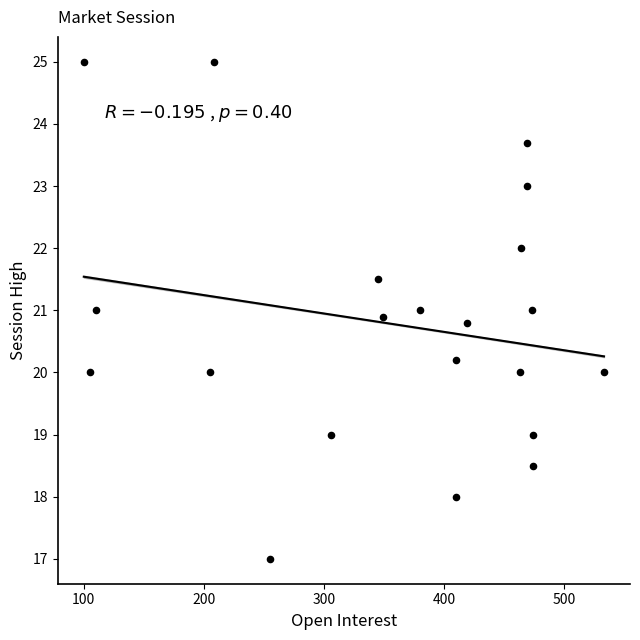

What is the range of Y values (max minus min)?

8.0